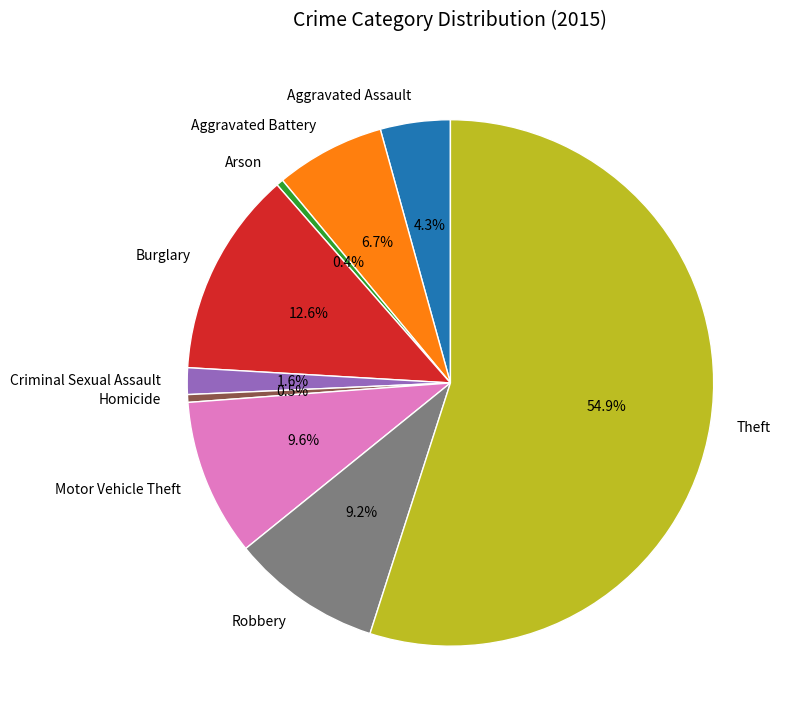

How many slices are in this pie chart?

9